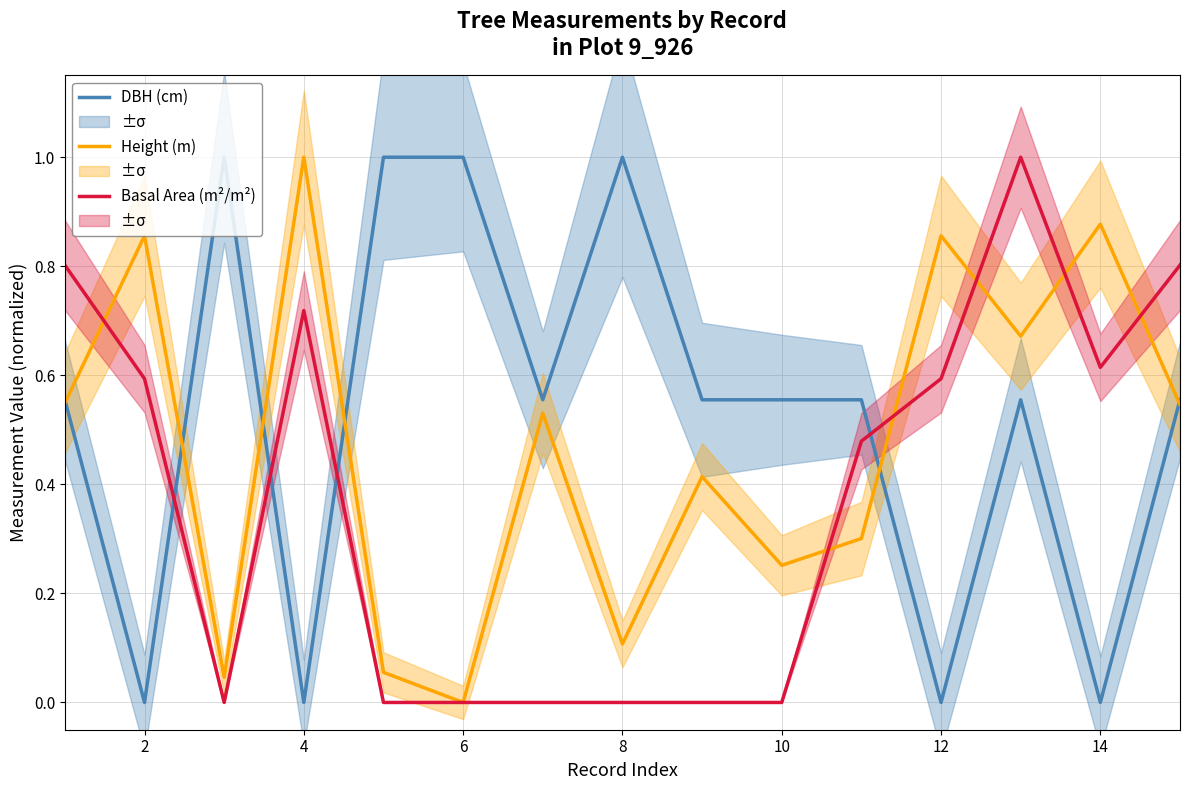

True or false: DBH (cm) and Basal Area (m²/m²) cross at least once.

True